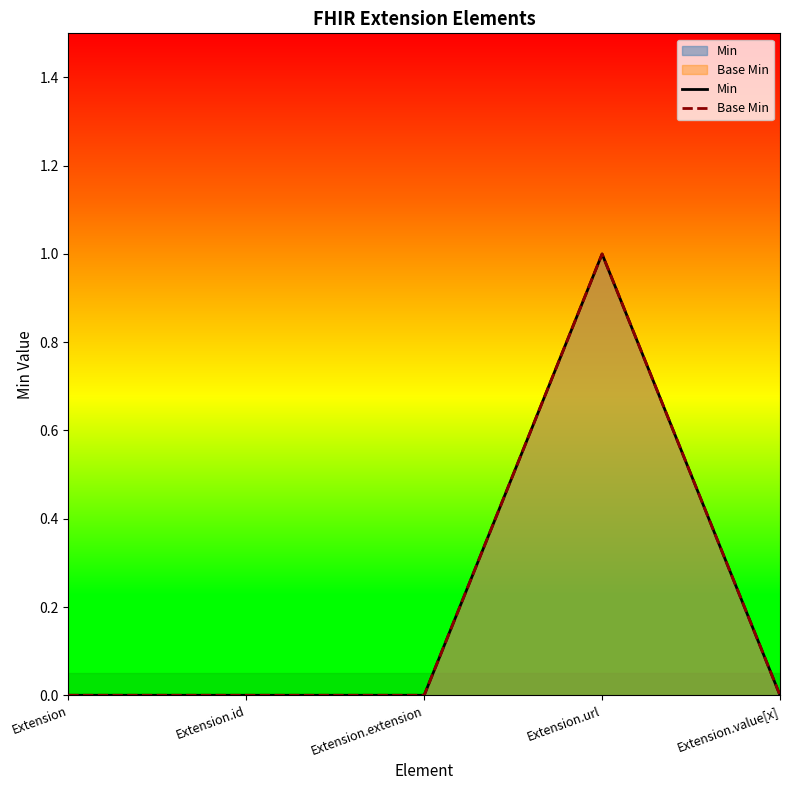

True or false: Base Min has a value of 0 at Extension.extension.

True